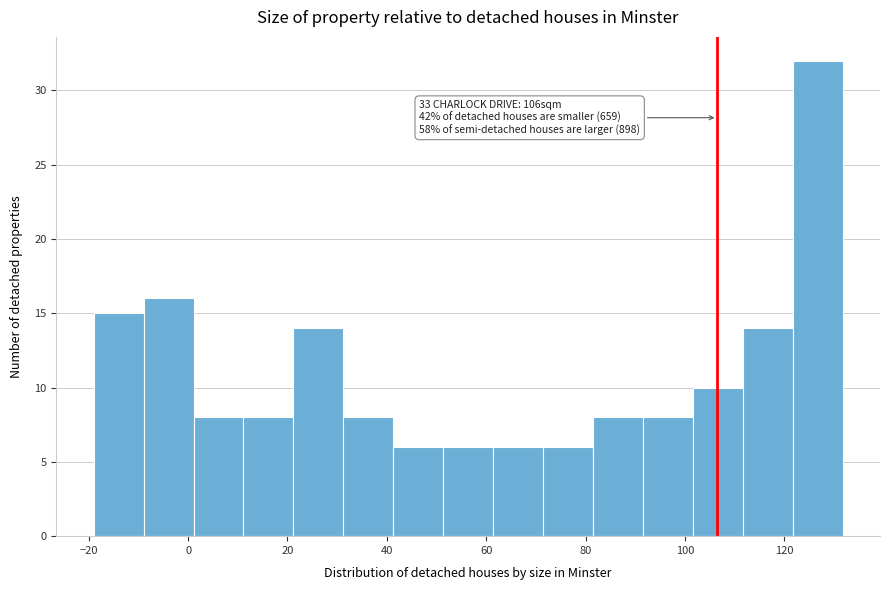

Which range on the x-axis has the tallest bar?

122 to 132